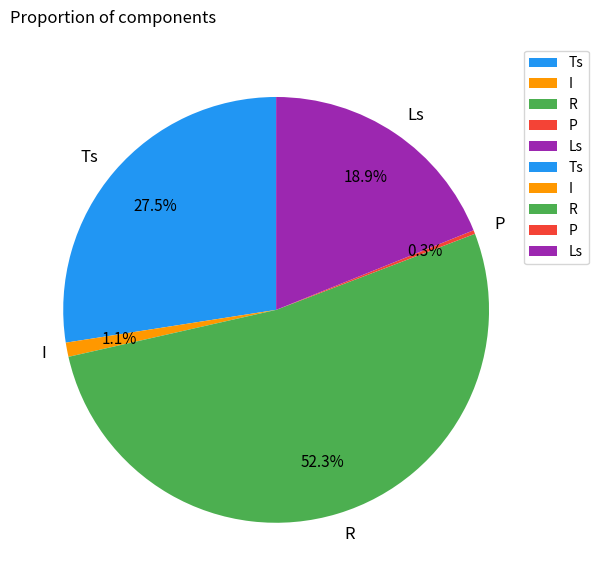

Which has a higher value, R or P?

R